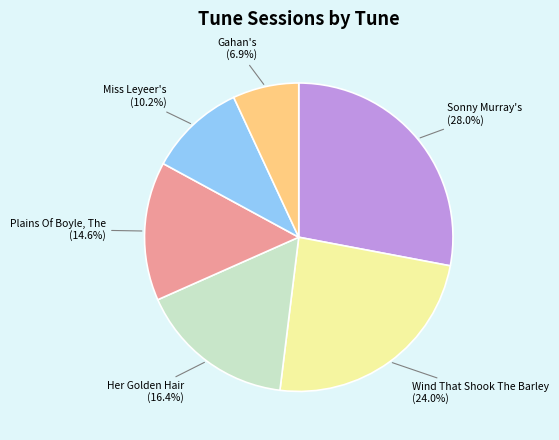

Is the sum of Sonny Murray's and Her Golden Hair greater than half?

No